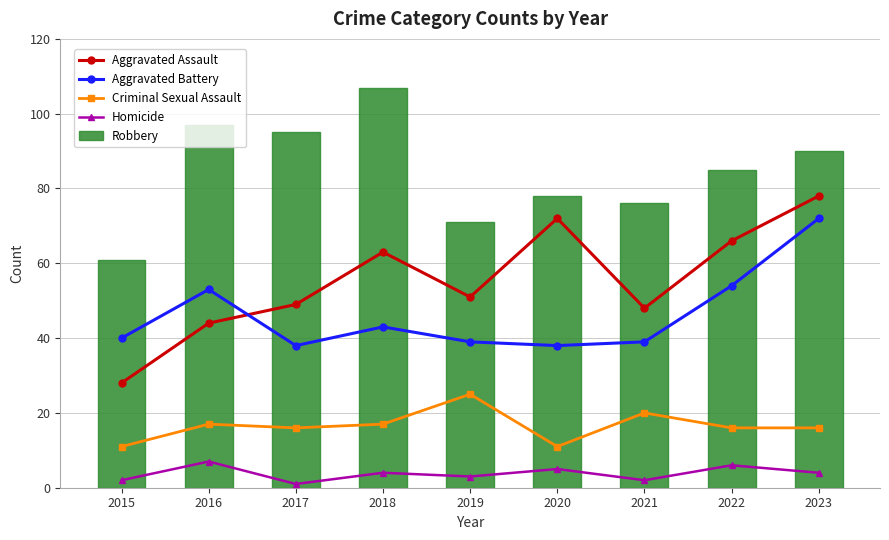

Reading left to right, transcribe all the data shown in this chart.

Aggravated Assault: 28	44	49	63	51	72	48	66	78
Aggravated Battery: 40	53	38	43	39	38	39	54	72
Criminal Sexual Assault: 11	17	16	17	25	11	20	16	16
Homicide: 2	7	1	4	3	5	2	6	4
Robbery: 61	97	95	107	71	78	76	85	90